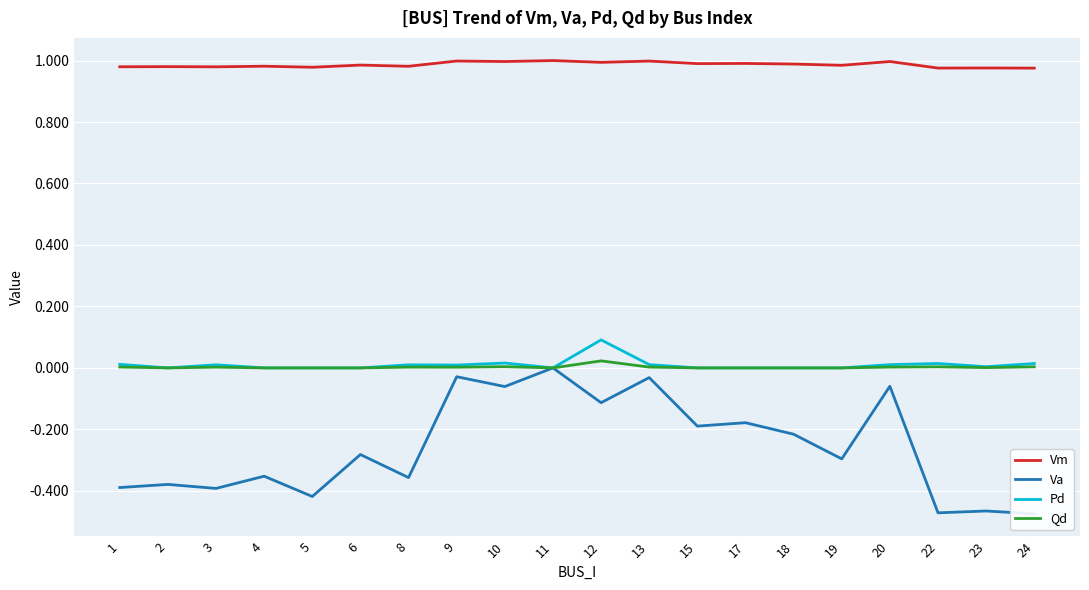

Between 13 and 3, which is larger?

13